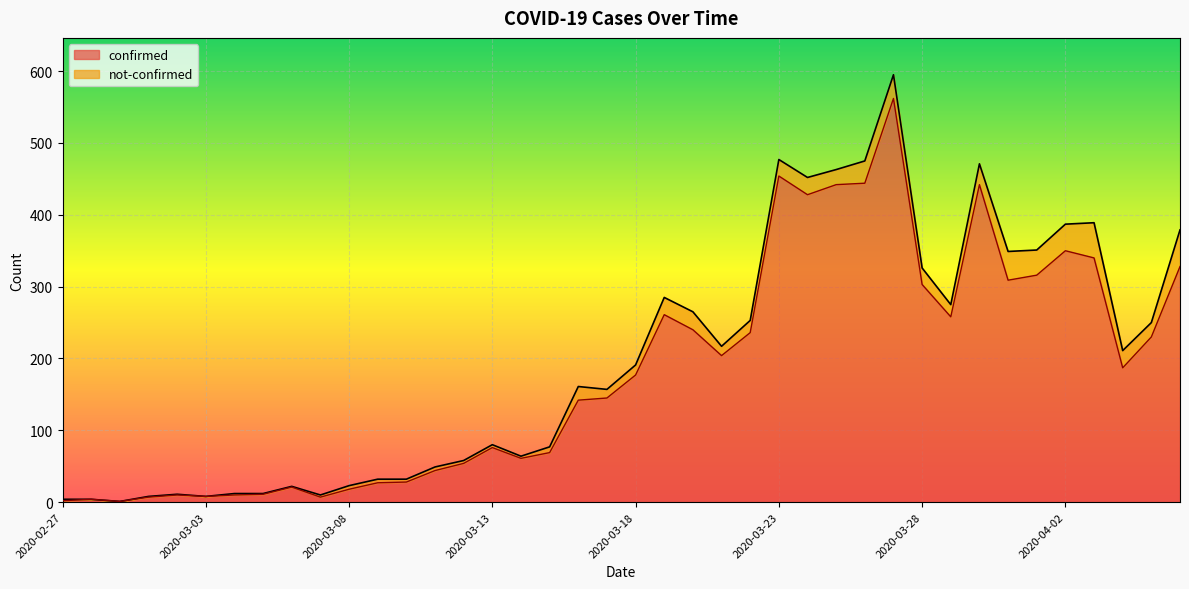

Where is the first local minimum?

2020-02-29